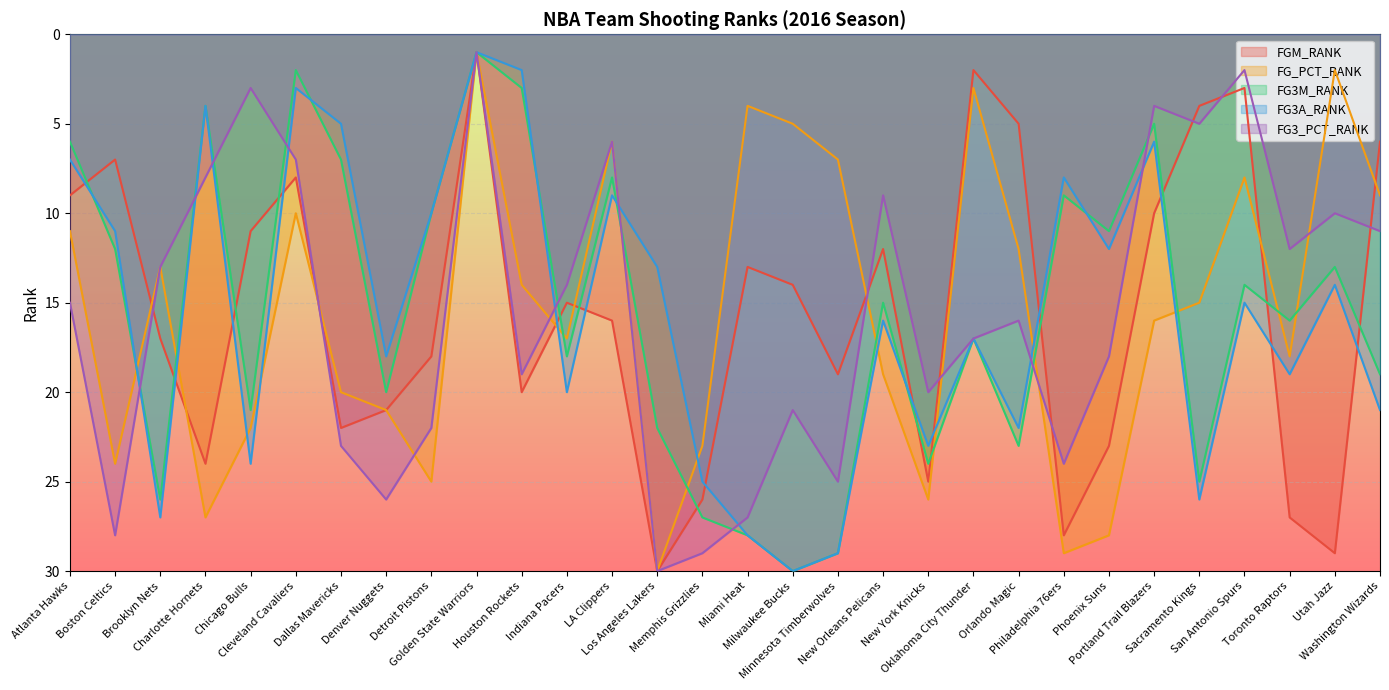

What is the value of the FGM_RANK point at the 13th from the left?

16